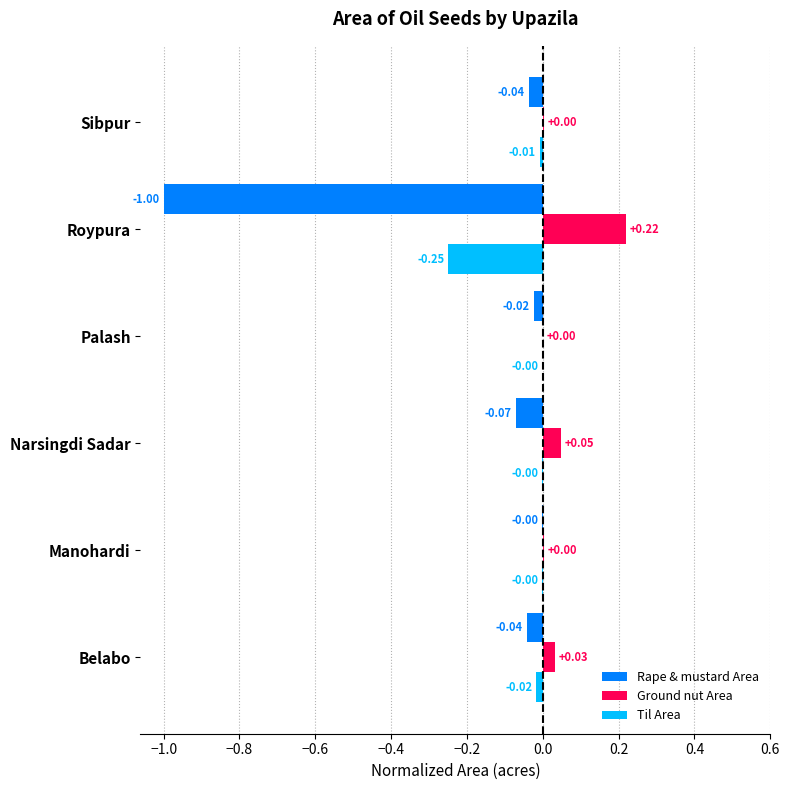

At which label is Rape & mustard Area closest to 0?

Manohardi